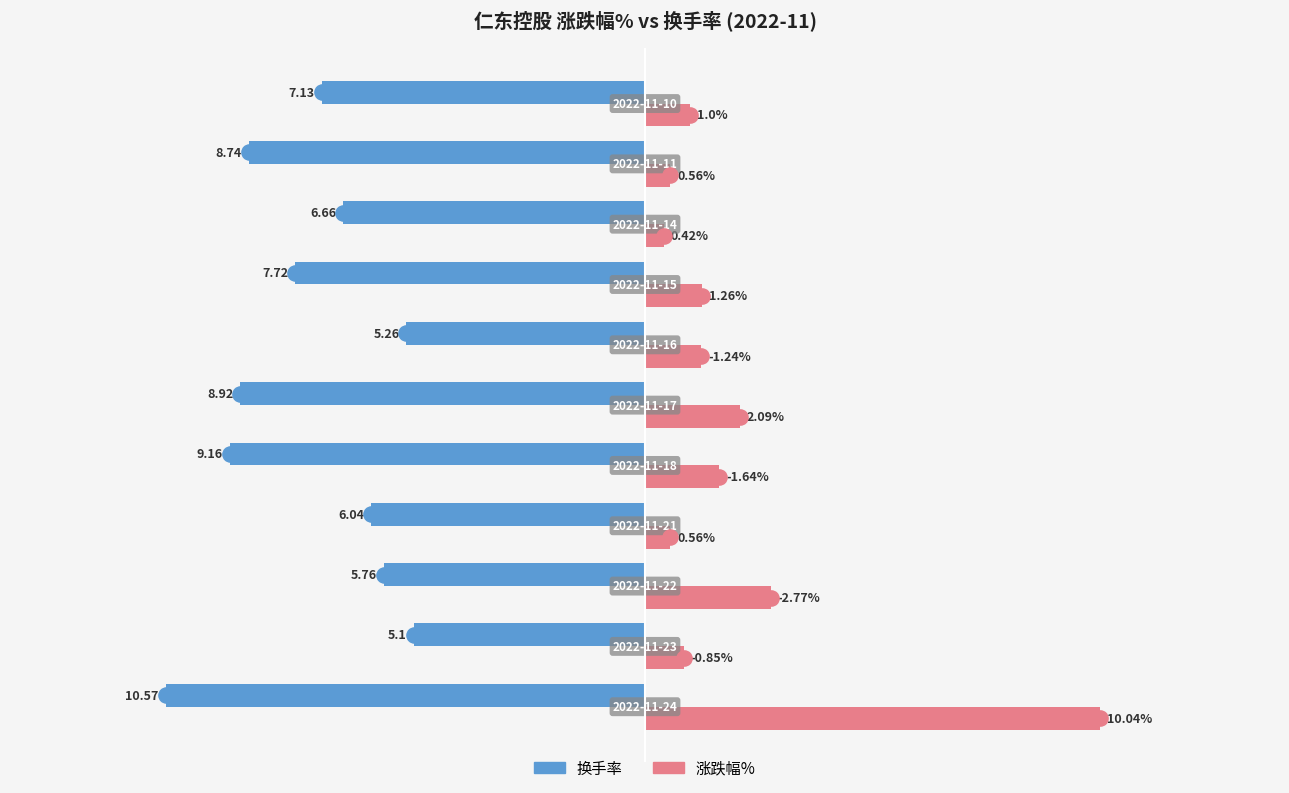

Which series reaches the minimum Y coordinate?

换手率